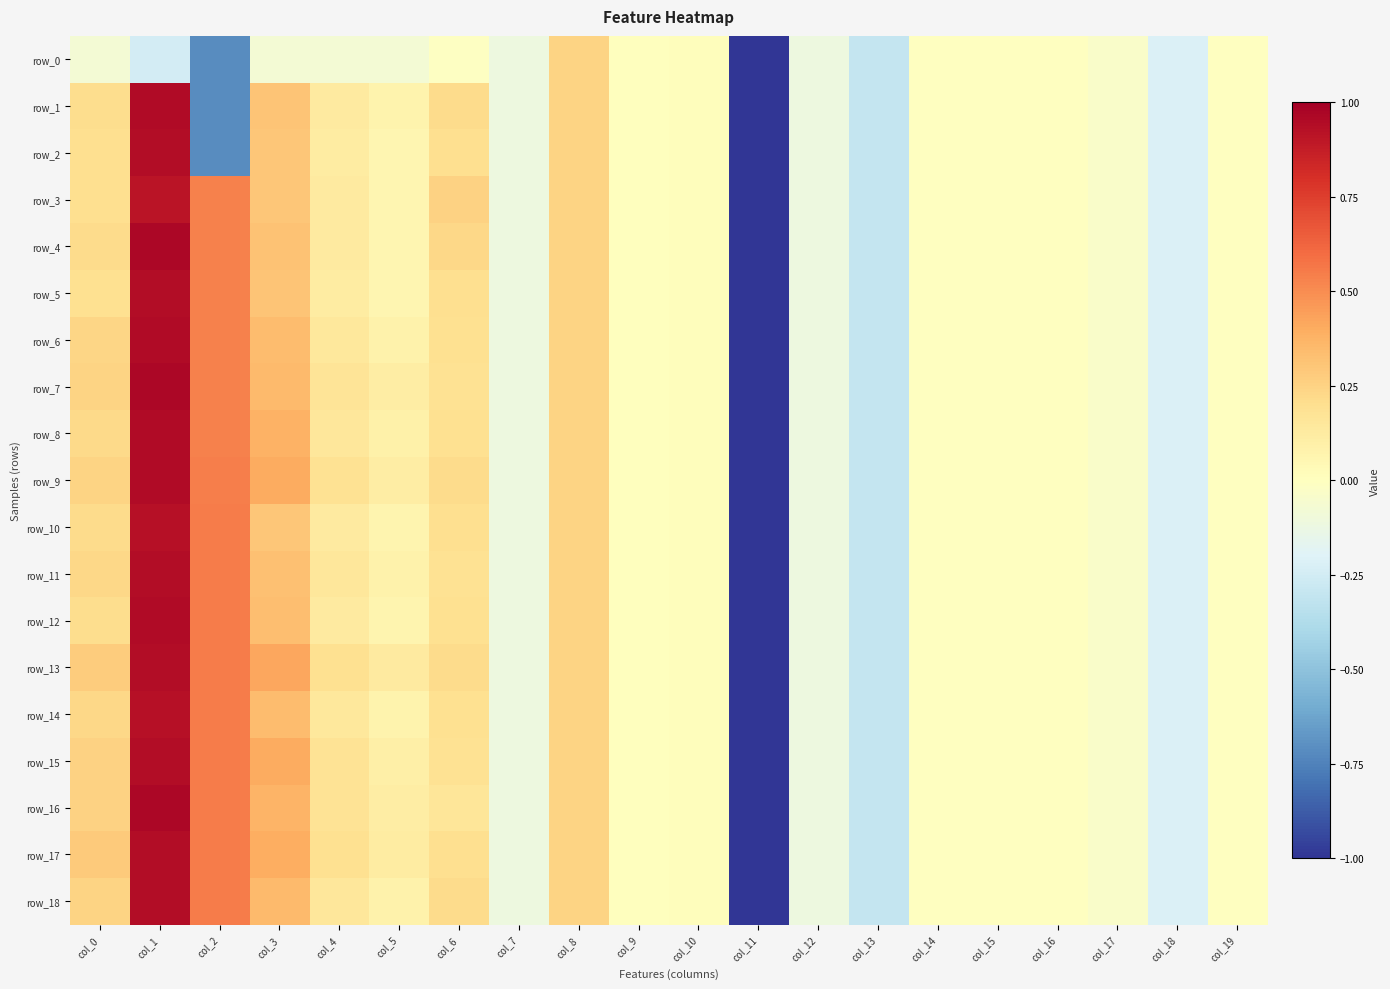

At which label does row_7 first exceed 0?

col_0